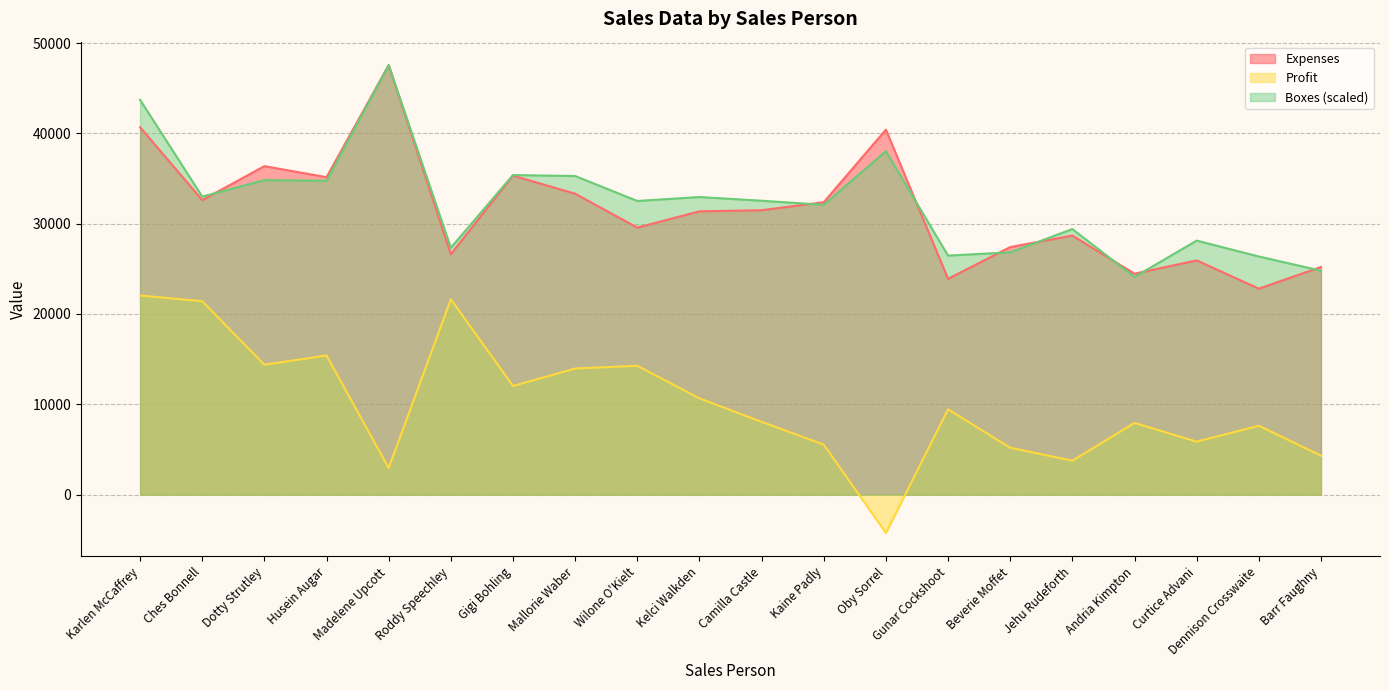

True or false: Profit has more than 2 interior local peaks.

True